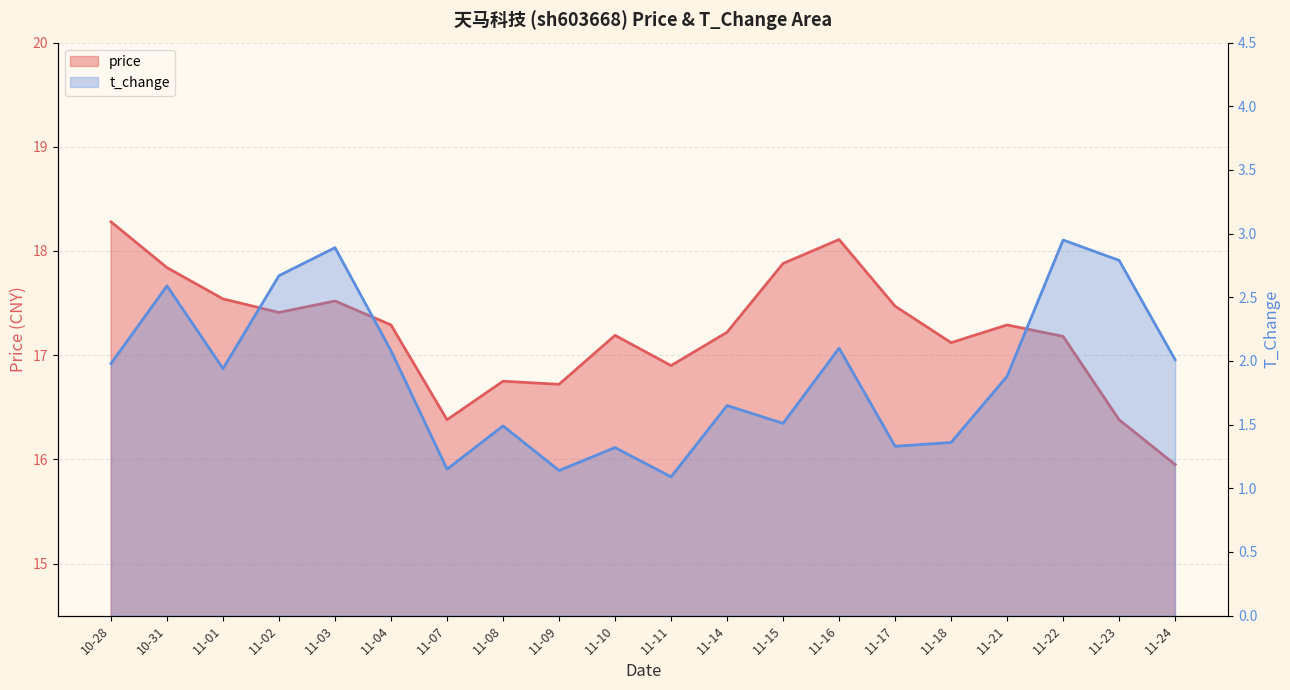

Which category has the highest value in the t_change series?

11-22